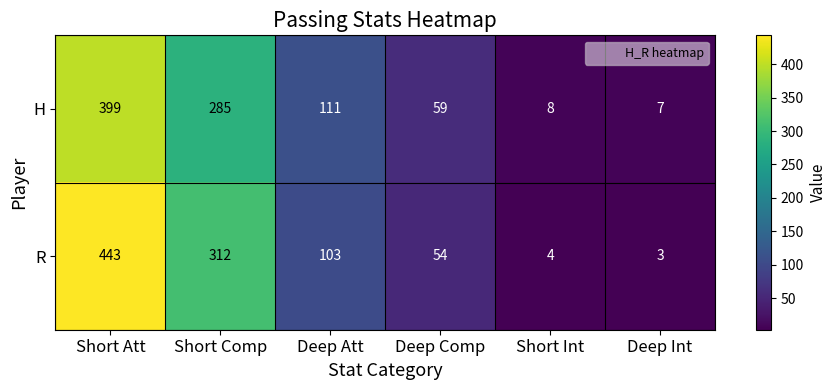

At how many categories does at least one series exceed 25?

4